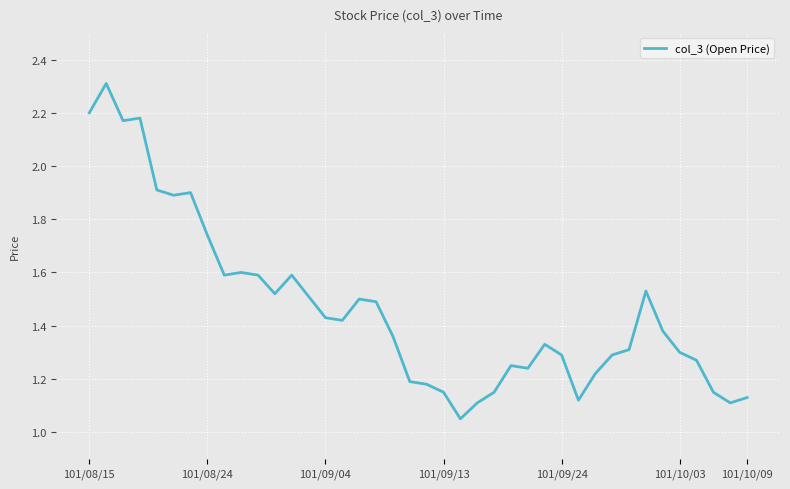

What is the greatest value displayed?

2.3